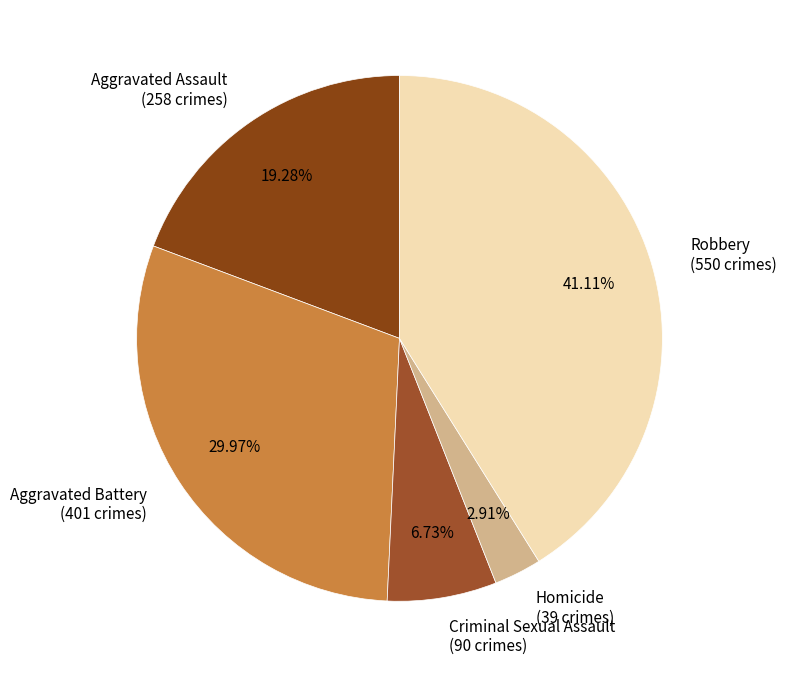

To the nearest percent, what is the combined percentage of Aggravated Assault and Robbery?

60%